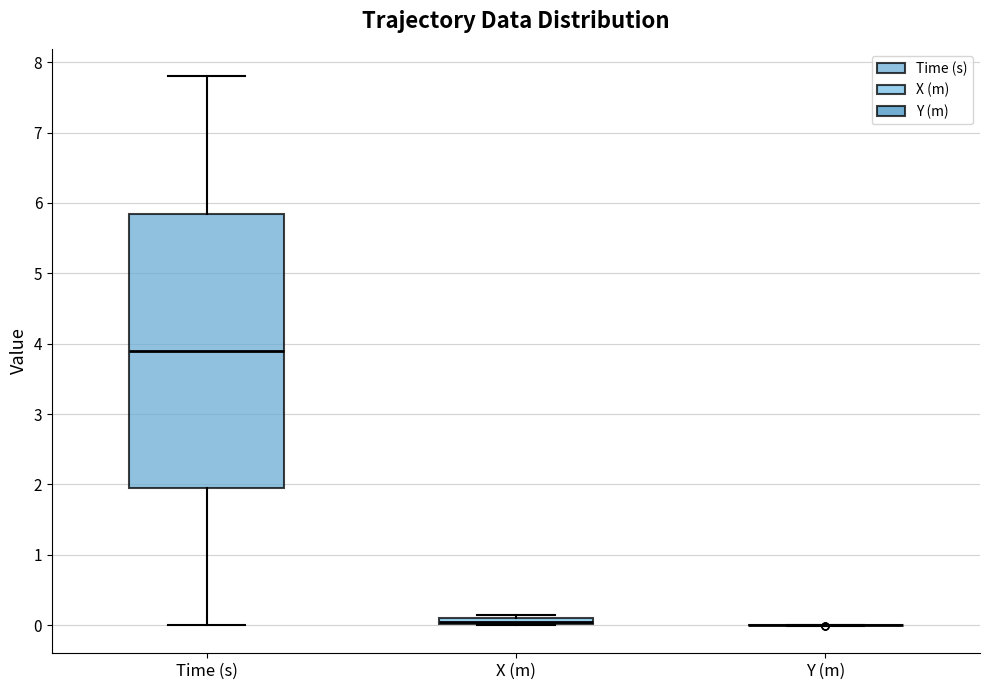

Where is the lower edge of the box for X (m) on the y-axis? The values are not printed on the chart, so give them approximately, as read against the axis.

0.0